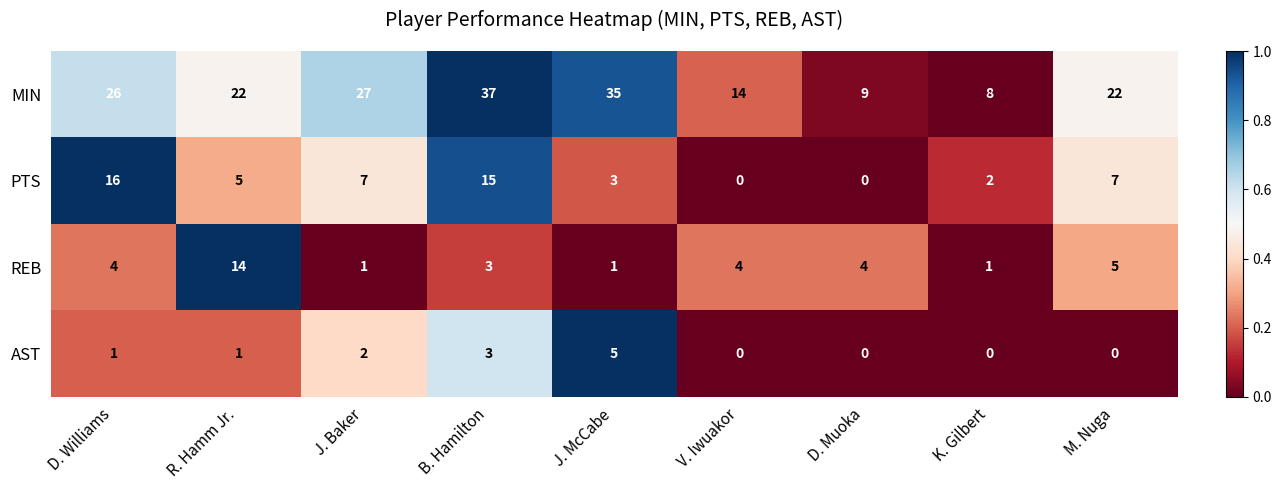

What is the average value of the REB series?

4